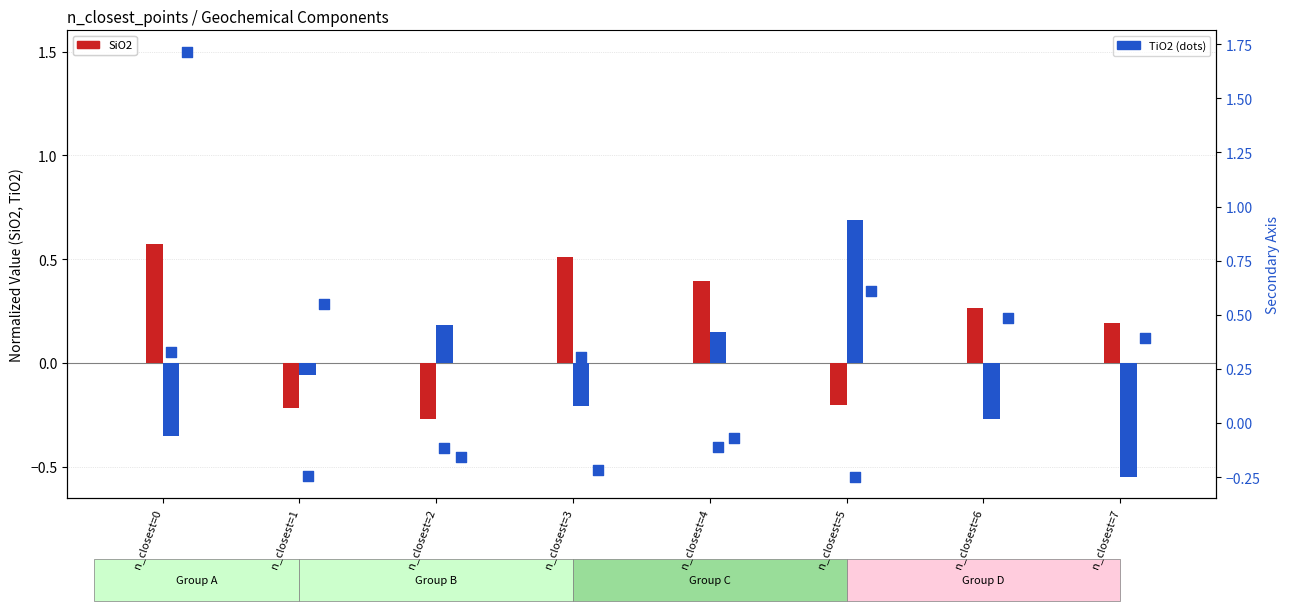

What is the total value across all series at n_closest=7?

0.1